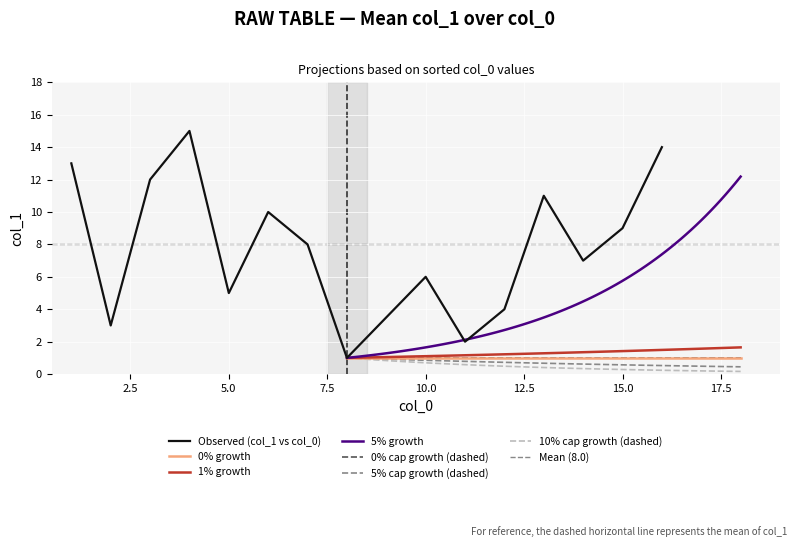

What is the average value?

8